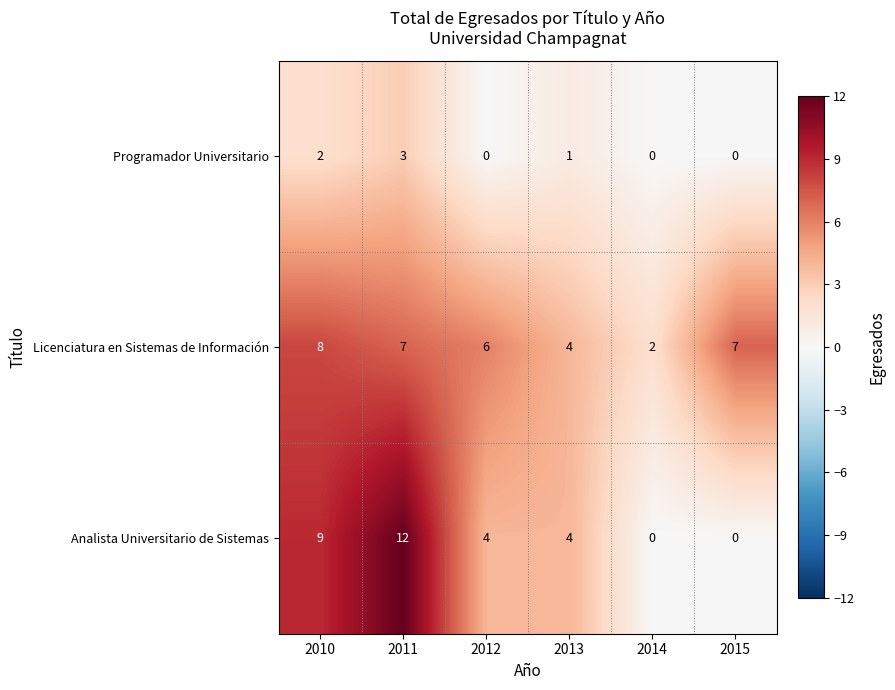

The Licenciatura en Sistemas de Información series shows 11 at 2011. True or false?

False